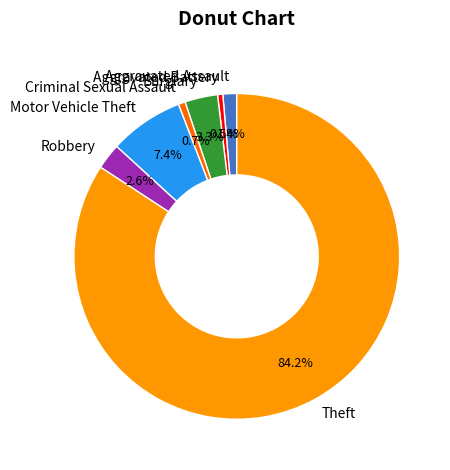

What is the largest slice in the pie chart?

Theft